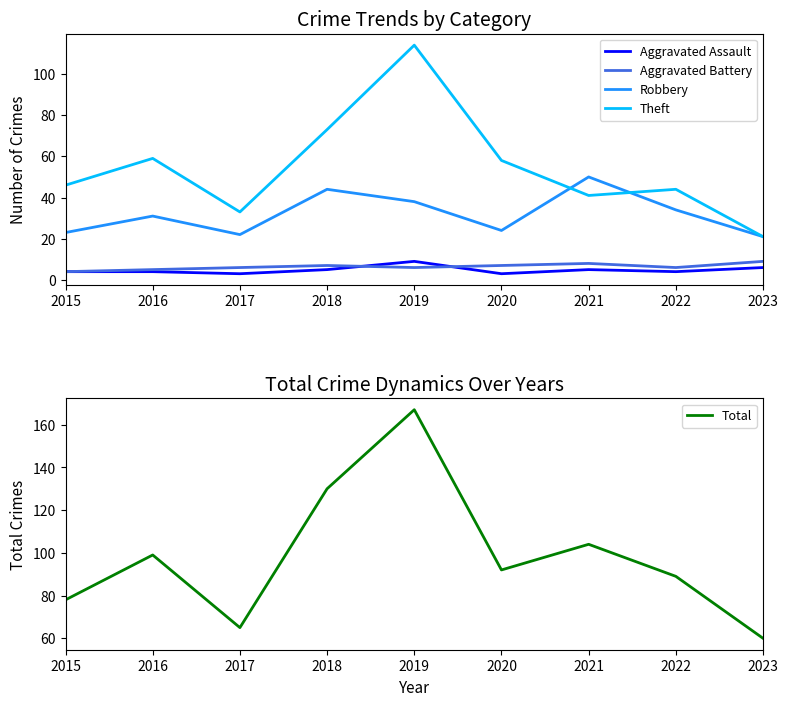

At how many categories does at least one series exceed 70?

7